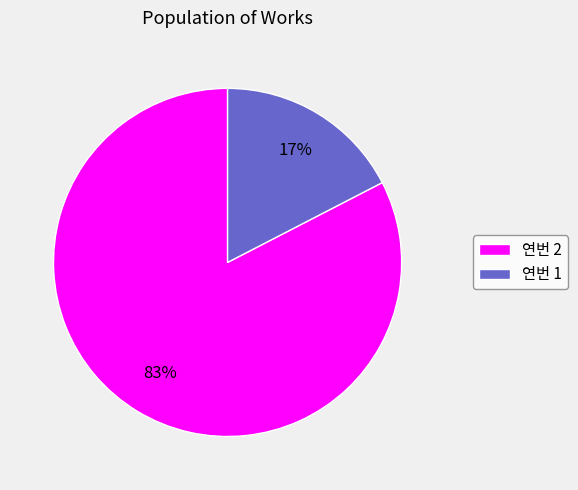

What is the smallest slice in the pie chart?

연번 1